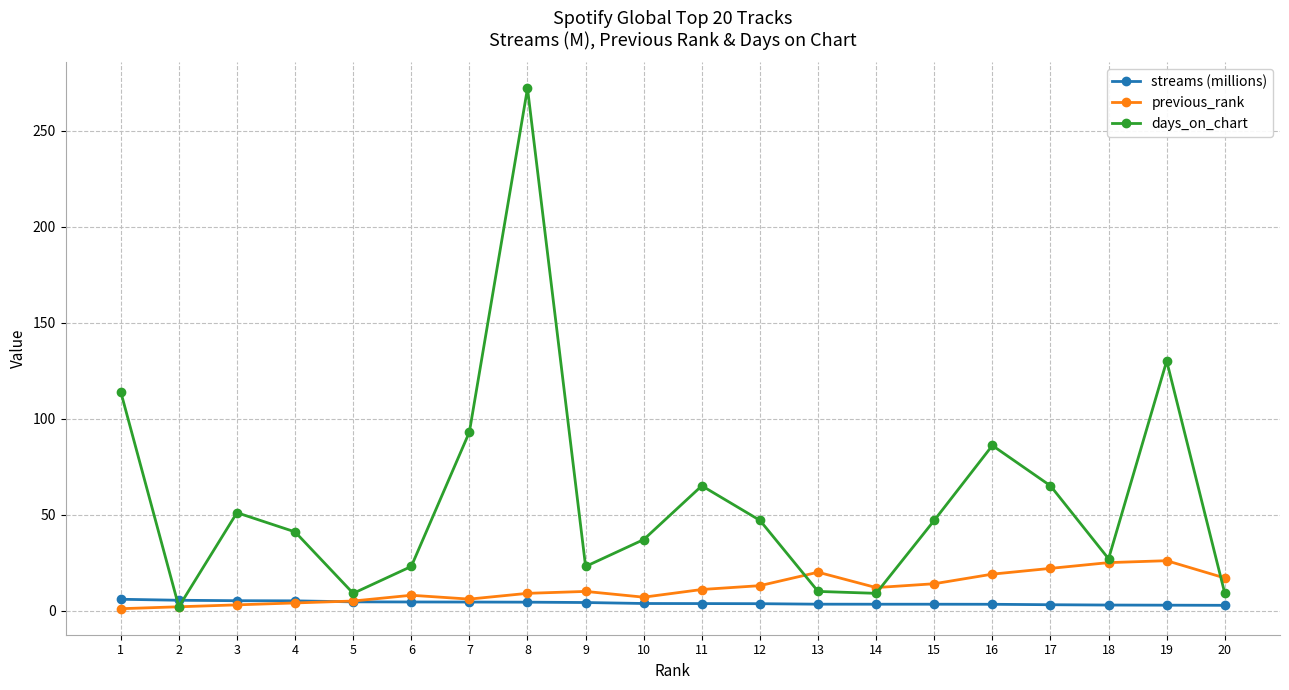

What is the approximate value of days_on_chart at 3?

51.0